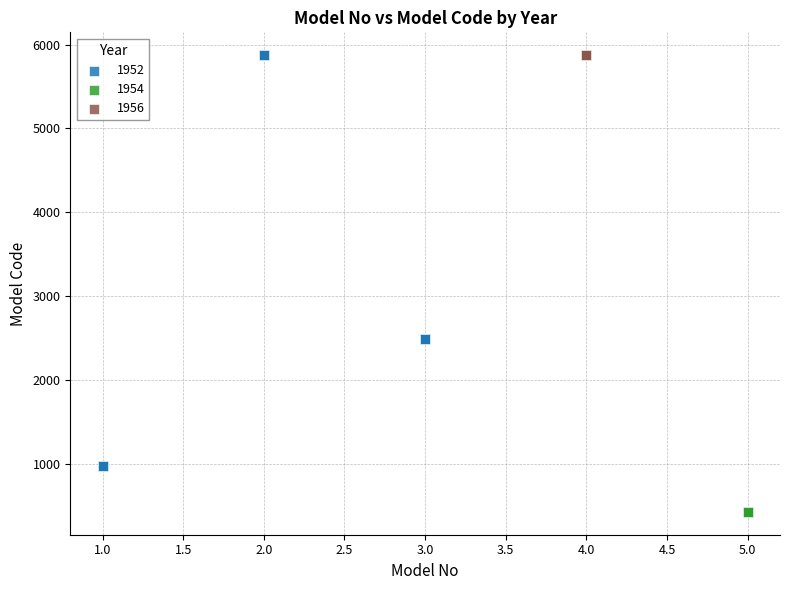

Which series contains the lowest Y value?

1954